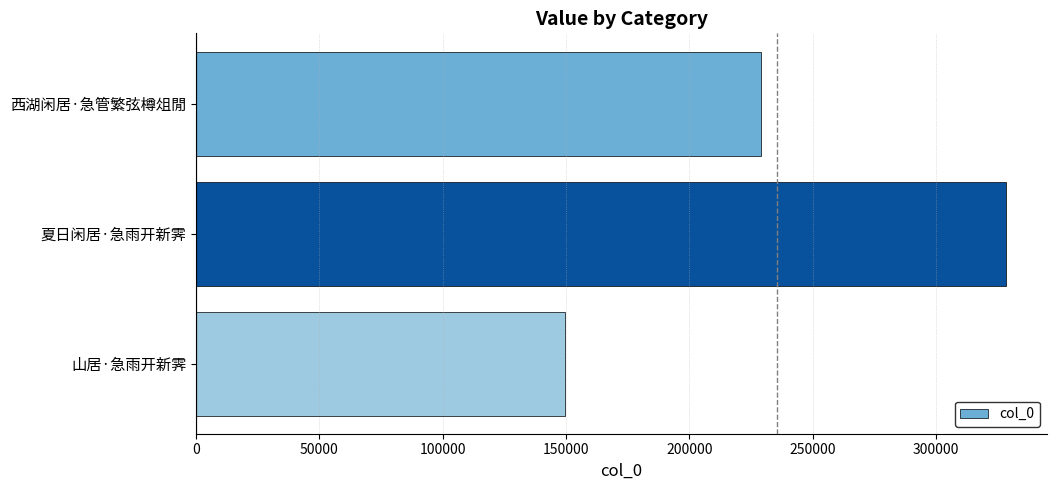

What is the smallest value displayed?

149638